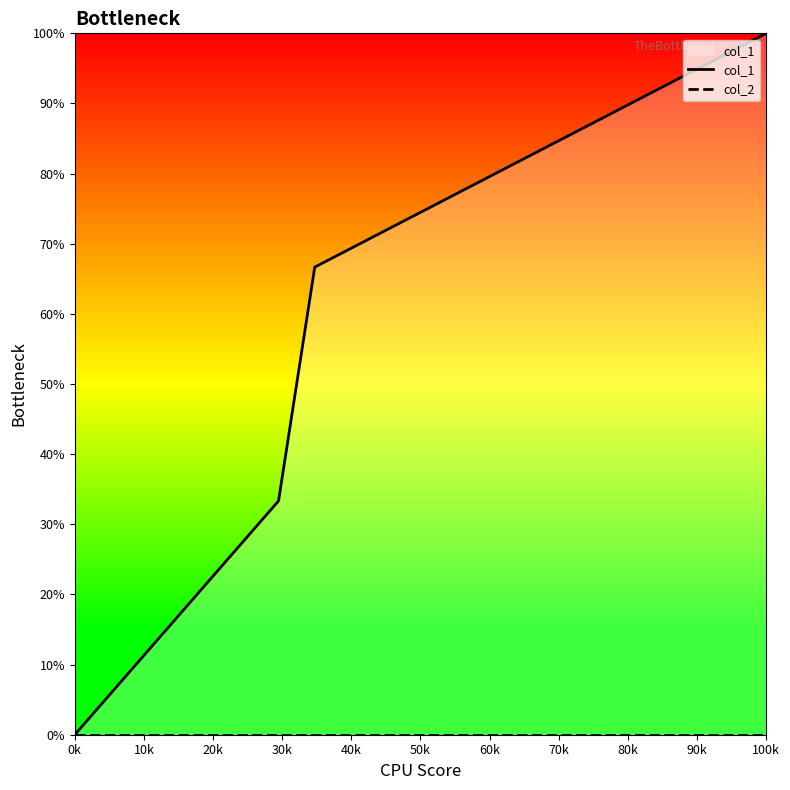

At which category does the chart reach its minimum across all series?

0k